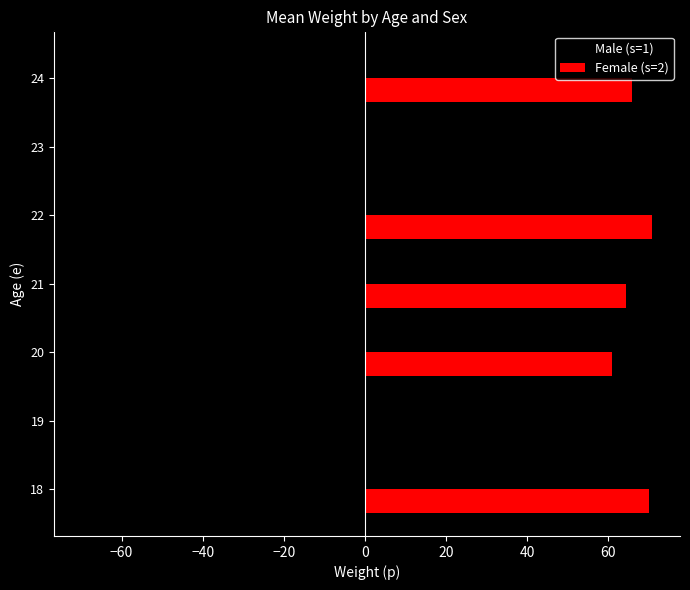

Where is Female (s=2) nearest to the value 35?

20